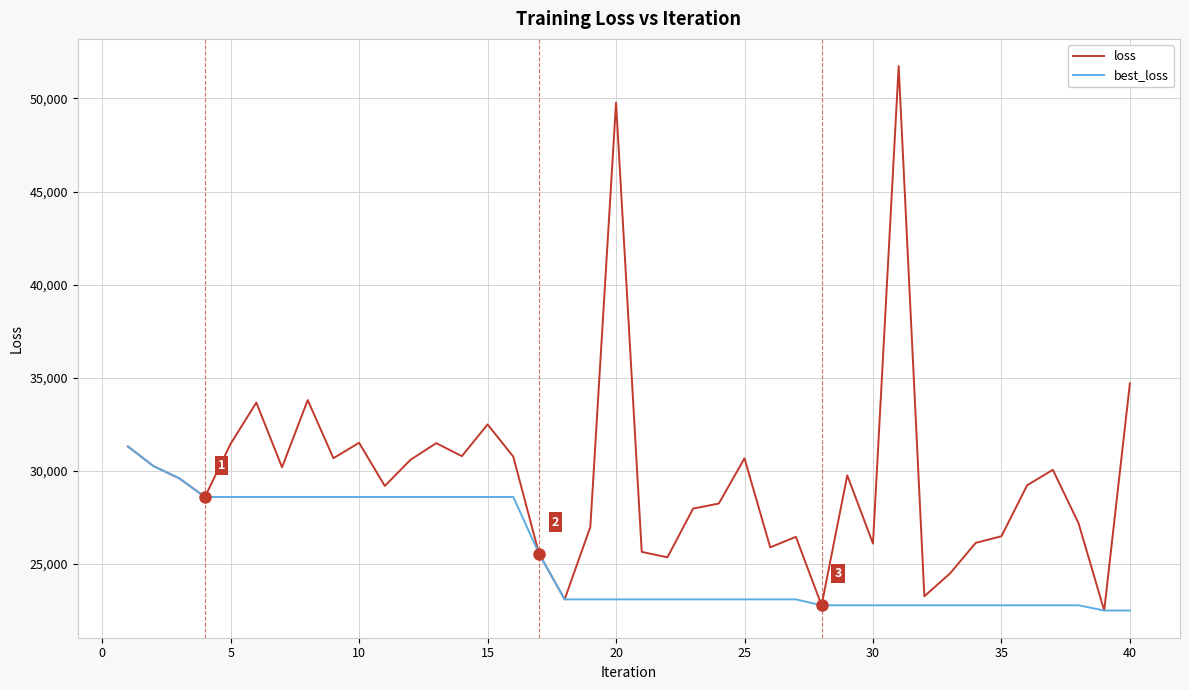

Rank the series by their maximum value, from lowest to highest.

best_loss, loss